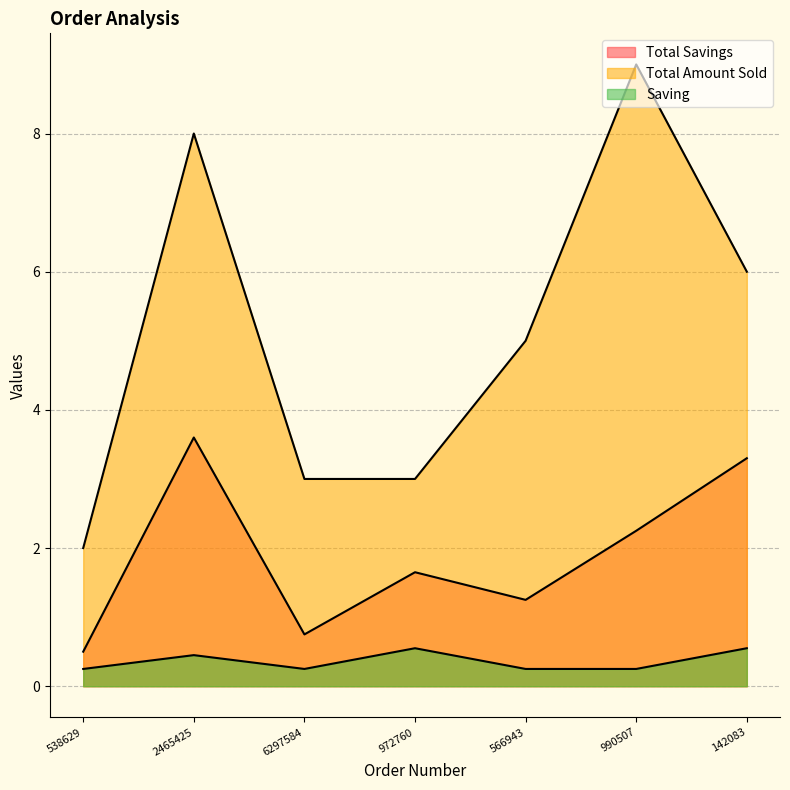

What value does the Total Amount Sold series have at 6297584?

3.0